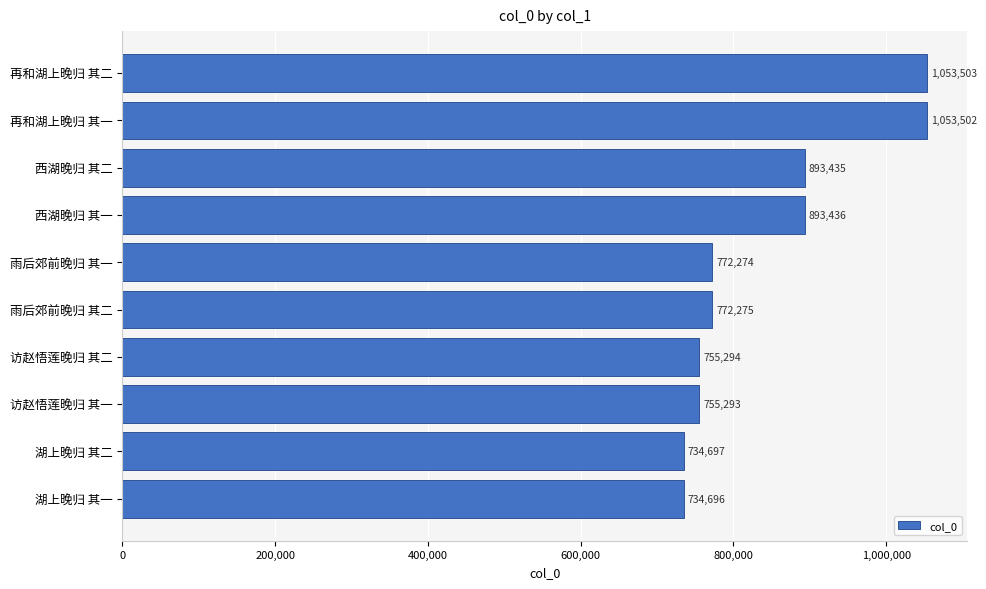

What is the value of the 1st bar from the top?

1053503